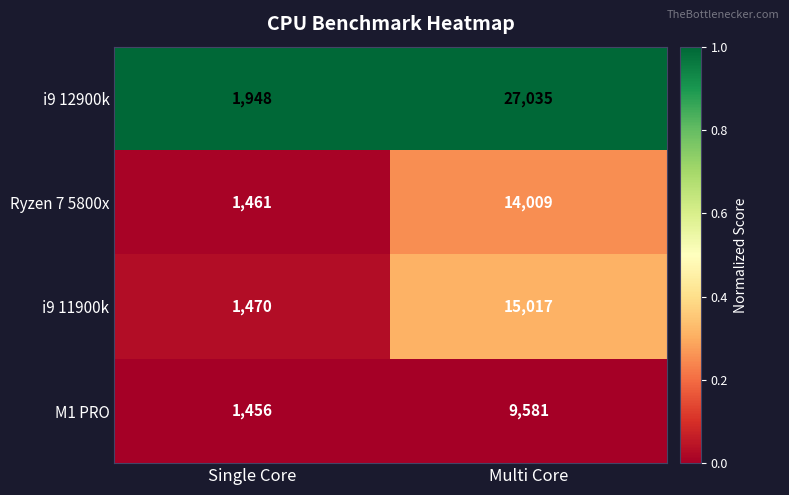

Reading left to right, list all the values displayed in this chart.

i9 12900k: Single Core=1948	Multi Core=27035
Ryzen 7 5800x: Single Core=1461	Multi Core=14009
i9 11900k: Single Core=1470	Multi Core=15017
M1 PRO: Single Core=1456	Multi Core=9581